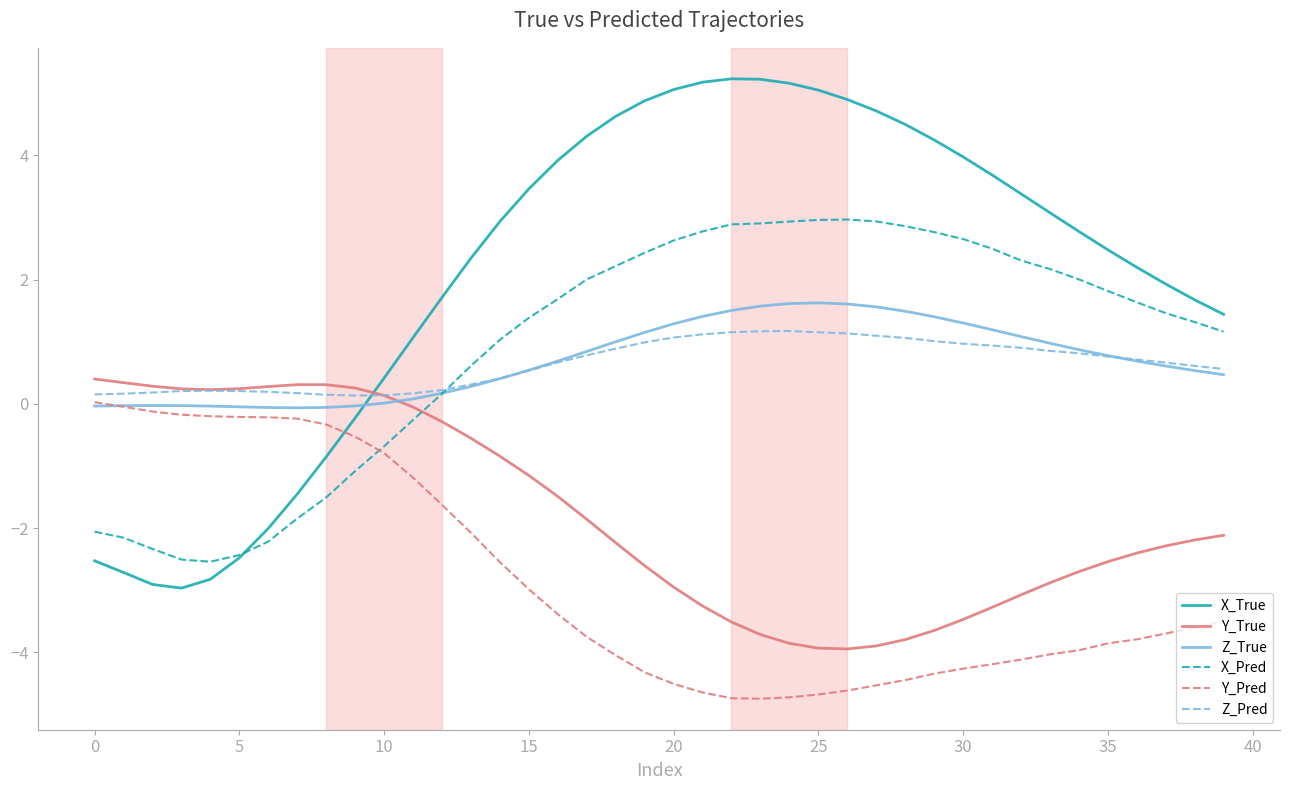

Rank the series by their maximum value, from highest to lowest.

X_True, X_Pred, Z_True, Z_Pred, Y_True, Y_Pred